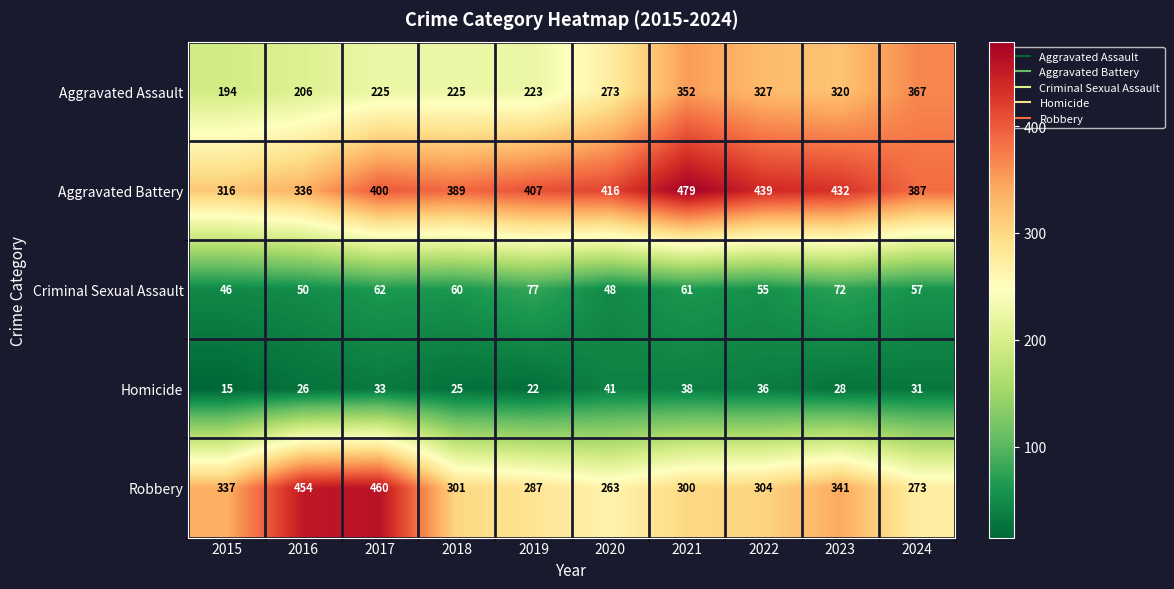

How many data points in Criminal Sexual Assault are less than 60?

5